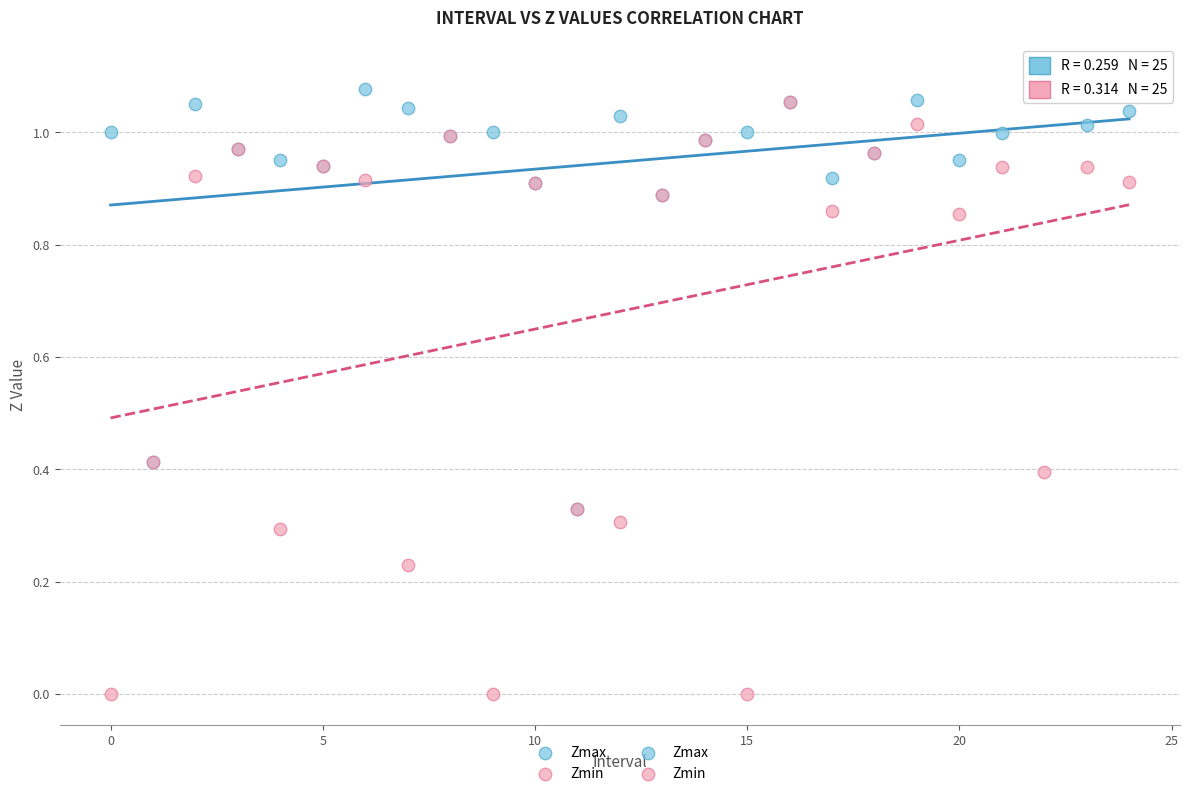

Which series contains the highest Y value?

Zmax